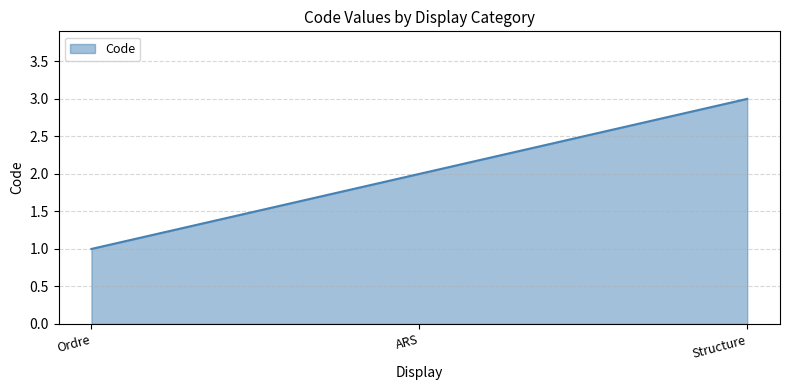

What is the change in value from Ordre to Structure?

+2